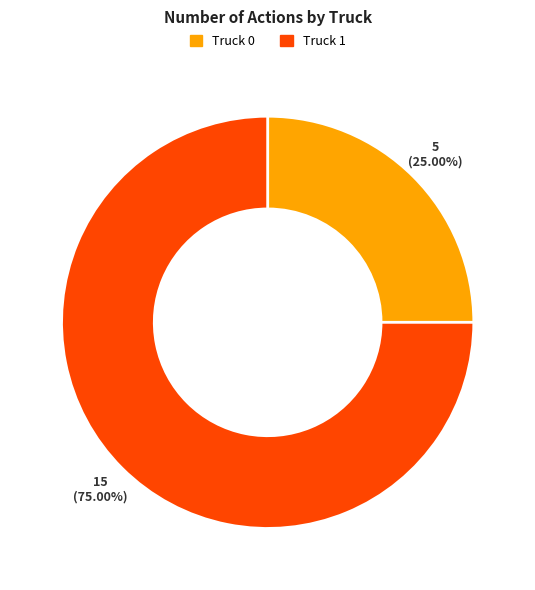

How many slices are in this pie chart?

2